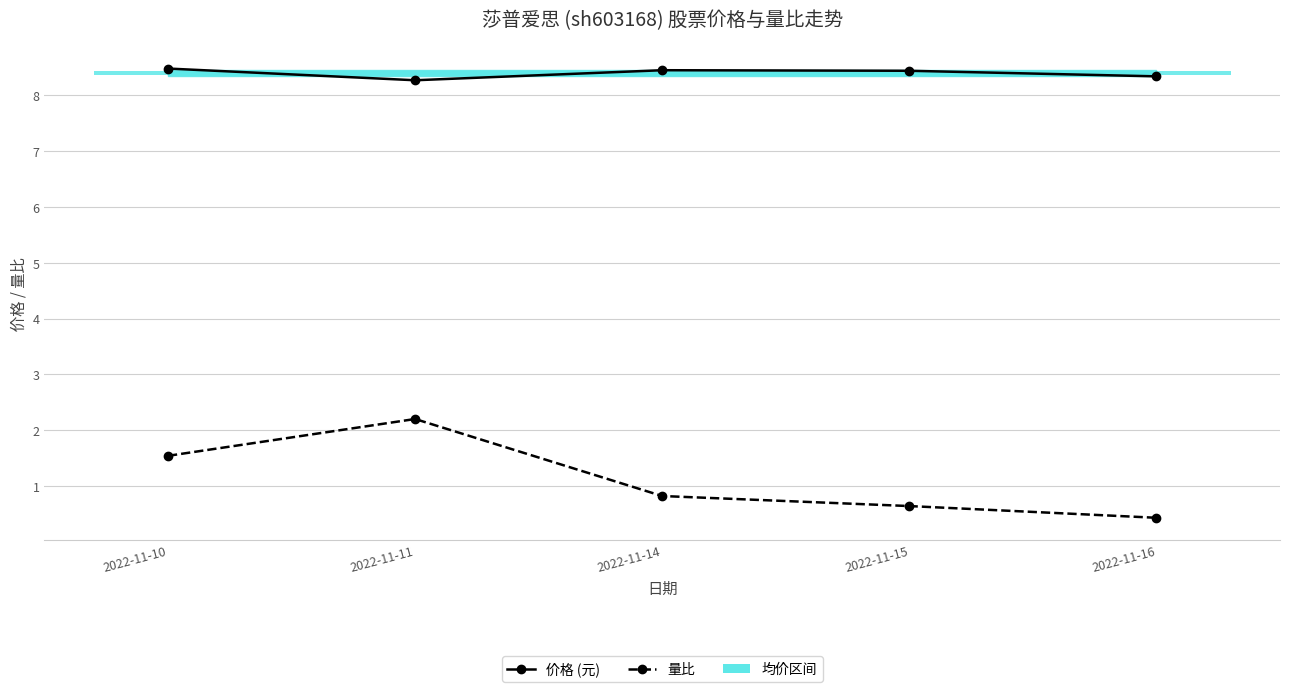

Is it true that 价格 (元) equals 8.4 at 2022-11-14?

True